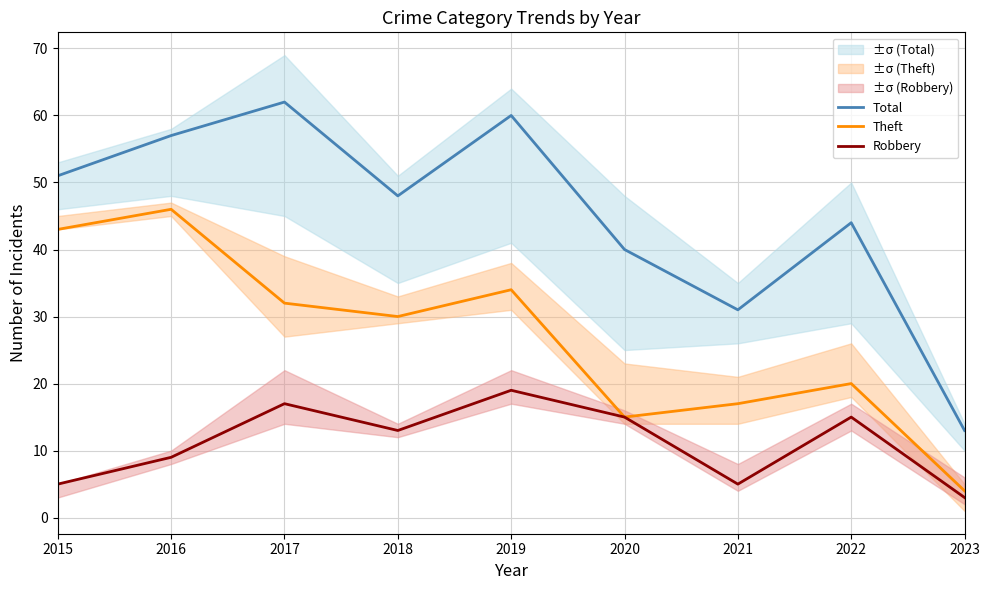

At which label does Theft reach its peak?

2016